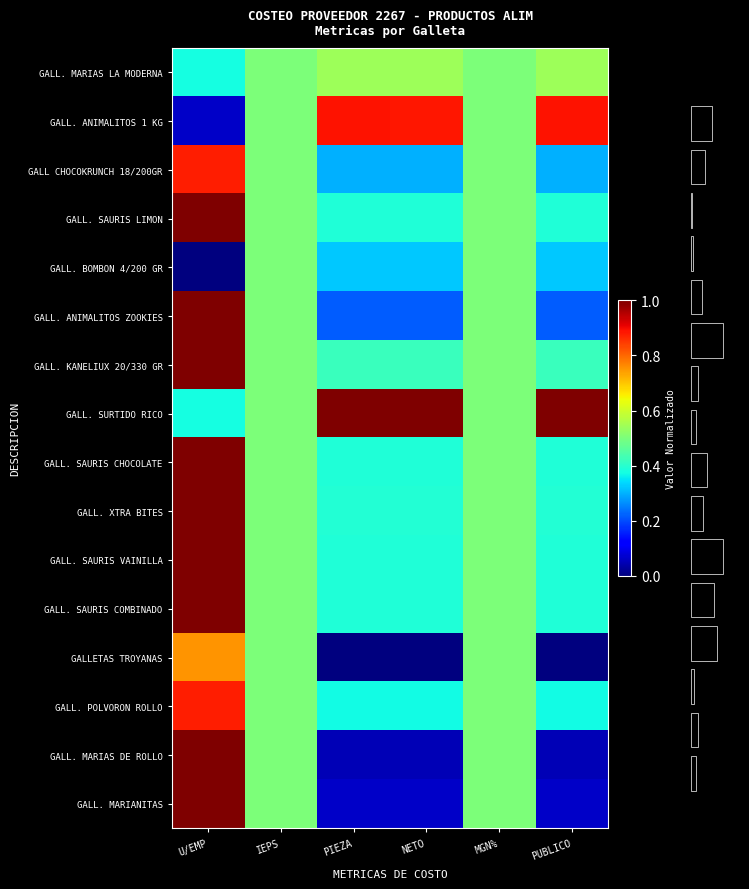

What is the total value across all series at U/EMP?

12.3